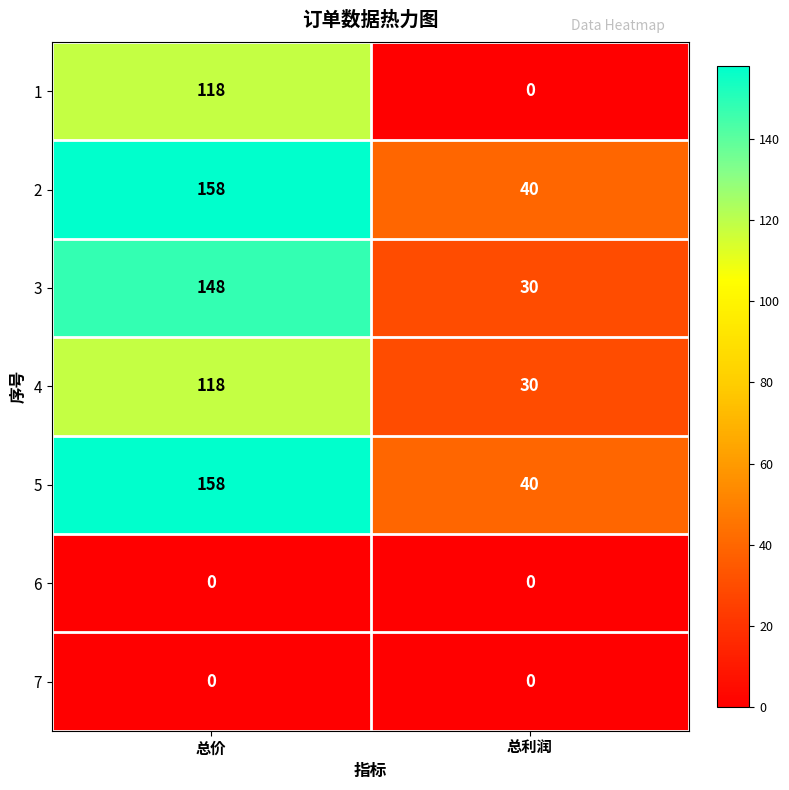

List the labels in order of 1 value, smallest first.

总利润, 总价